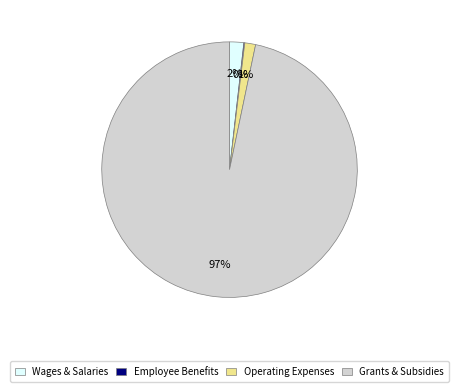

Which category has the biggest portion of the pie?

Grants & Subsidies